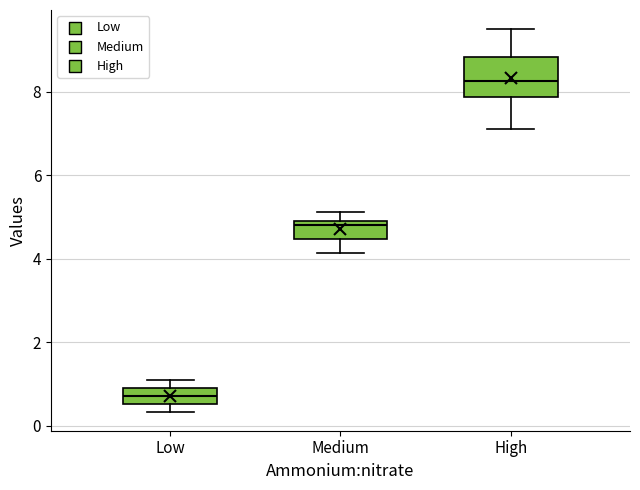

Reading left to right, read every box against the y-axis: the position of its median line, the range the box covers, and the ends of its whiskers. The values are not printed on the chart, so give them approximately, as read against the axis.

Low: median 0.8, box 0.6 to 1.0, whiskers 0.4 to 1.2
Medium: median 4.8, box 4.4 to 5.0, whiskers 4.2 to 5.2
High: median 8.2, box 7.8 to 8.8, whiskers 7.2 to 9.6